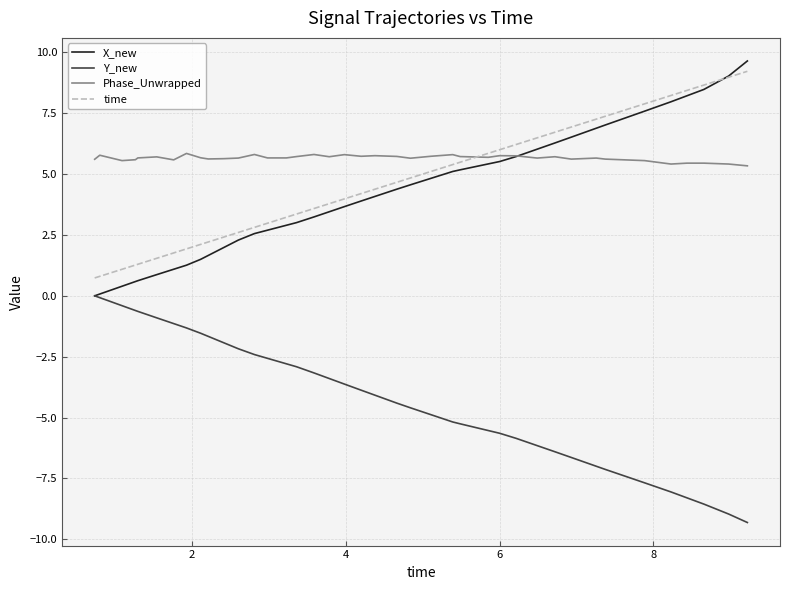

True or false: Y_new and Phase_Unwrapped intersect in this chart.

False